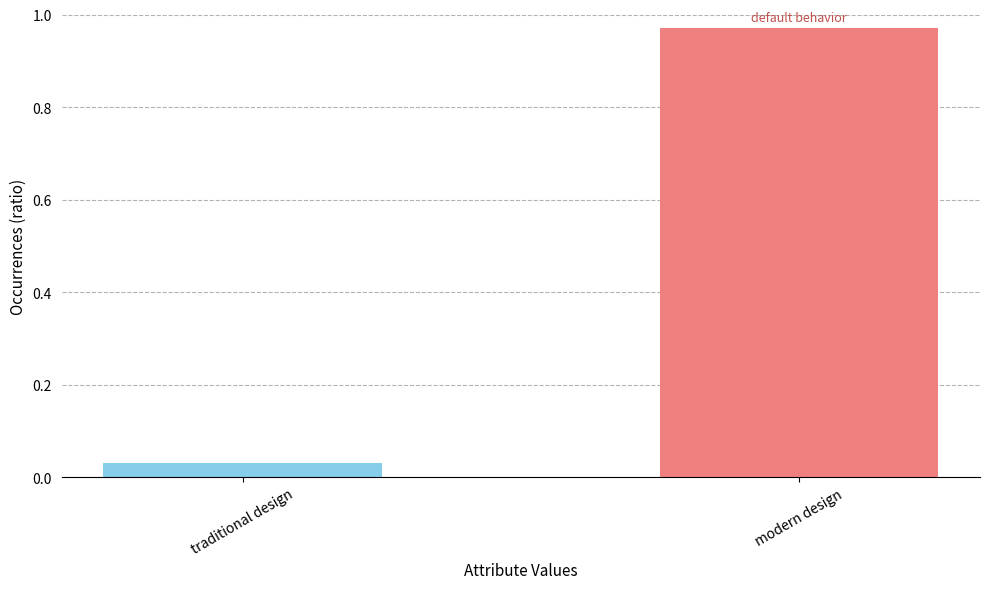

What is the label of the 2nd bar from the right?

traditional design